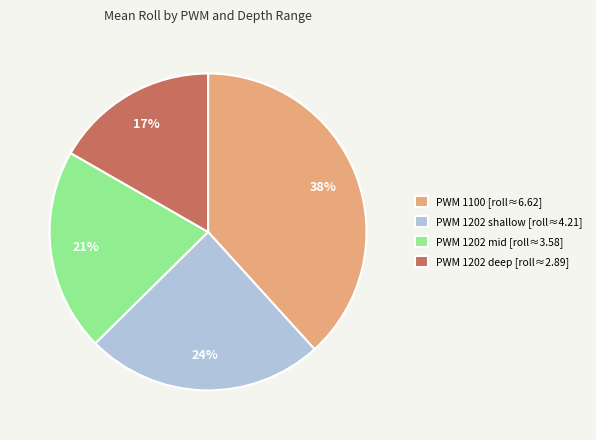

Which category has the smallest portion of the pie?

PWM 1202 deep [roll≈2.89]